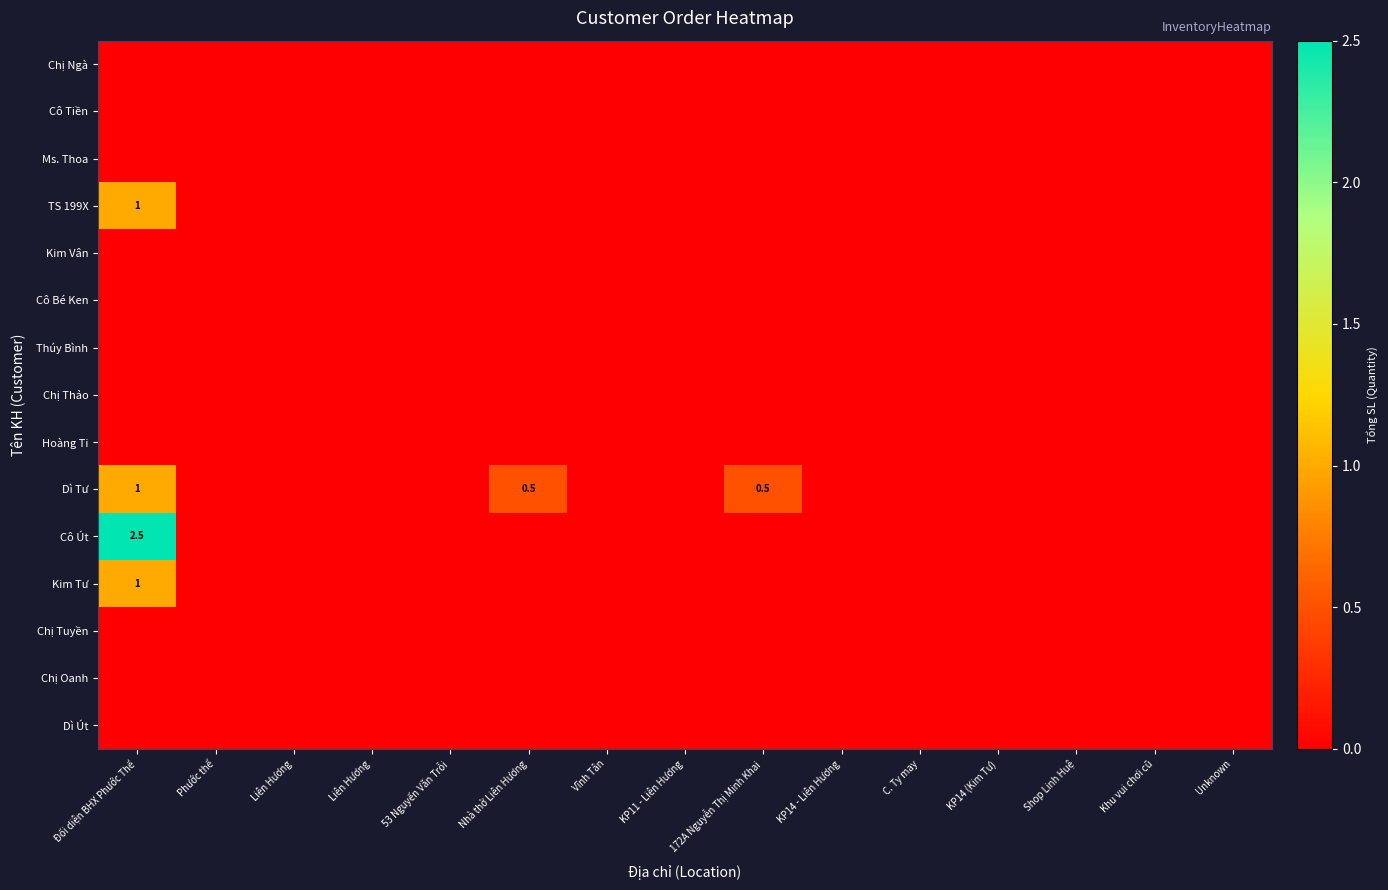

Which label corresponds to the largest value in the chart?

Đối diện BHX Phước Thể